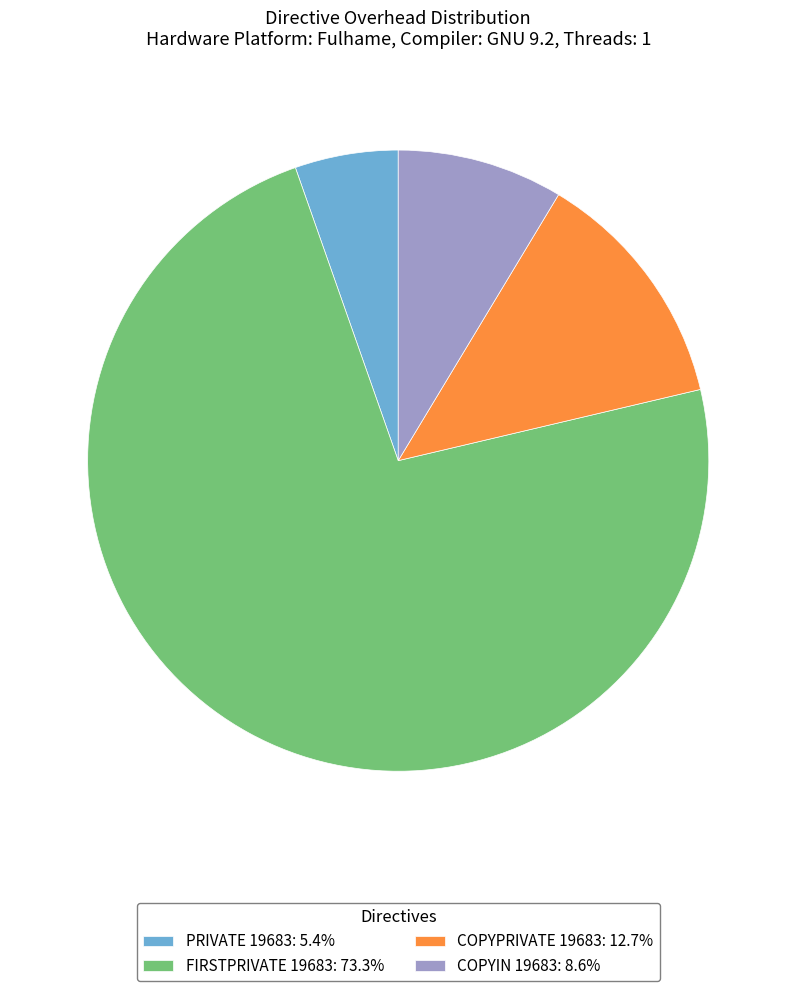

How many segments does this pie chart have?

4